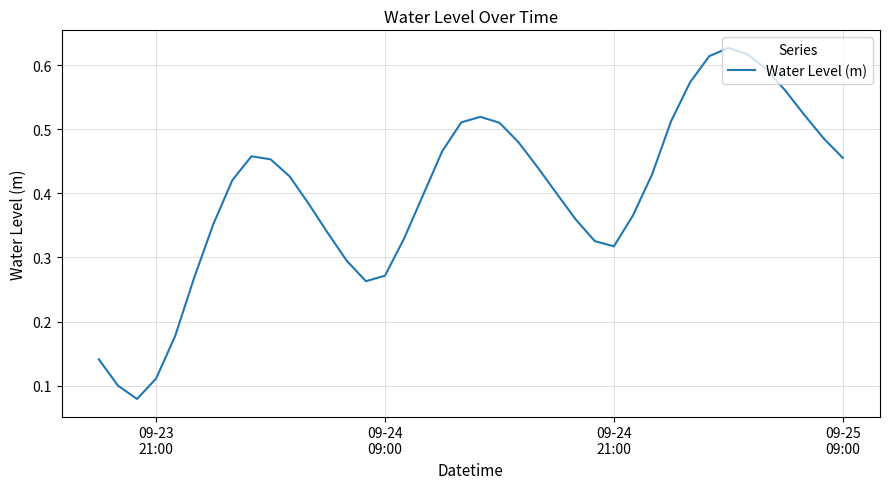

Does the chart display data point markers on the line(s)?

No